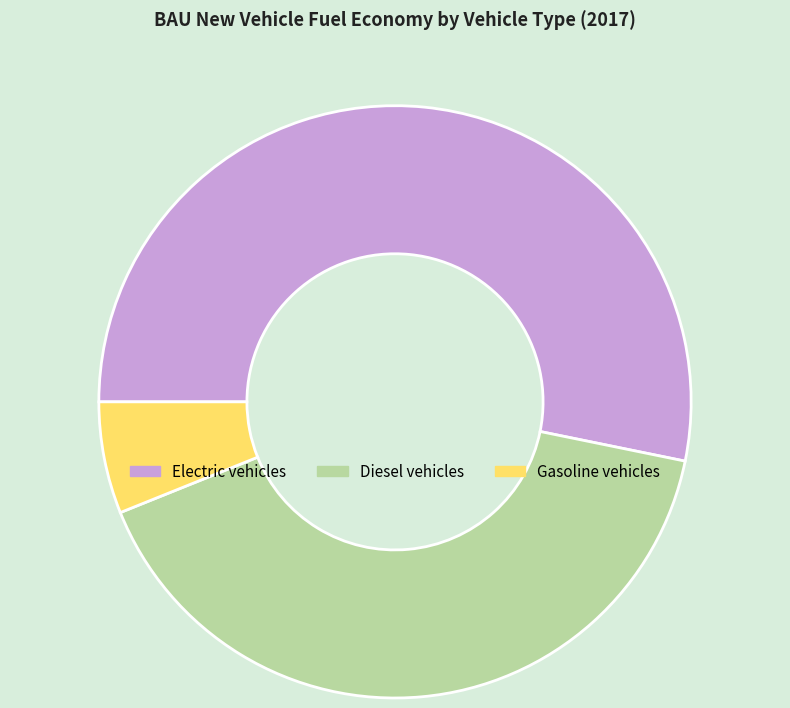

How many segments does this pie chart have?

3